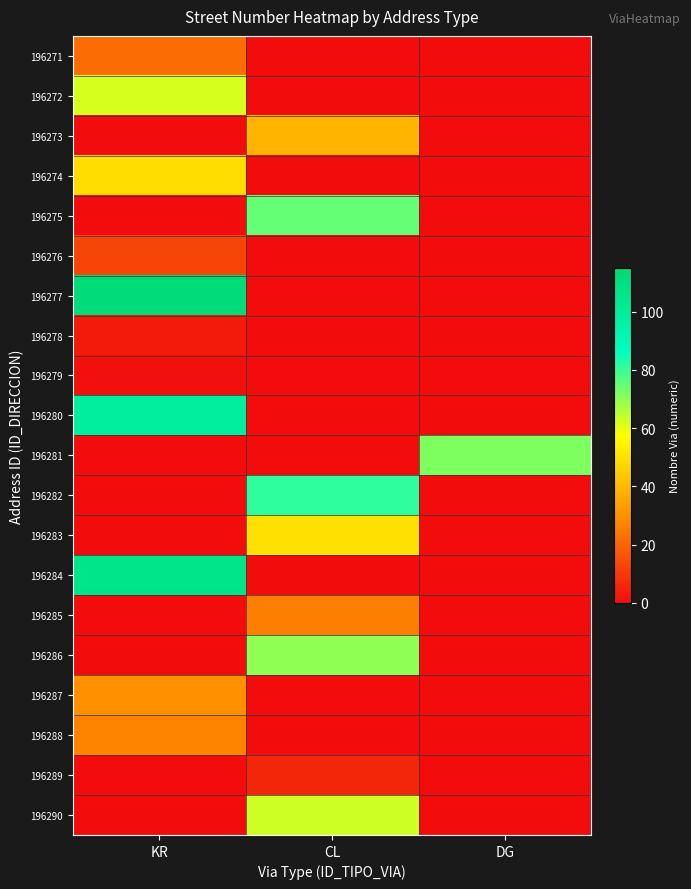

How many series are shown in this chart?

20